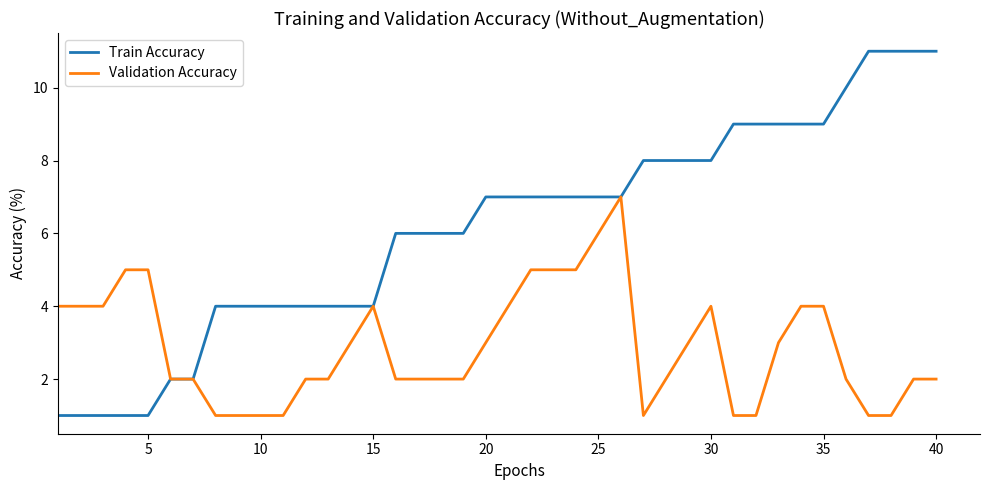

List the series in order of their overall mean, lowest first.

Validation Accuracy, Train Accuracy